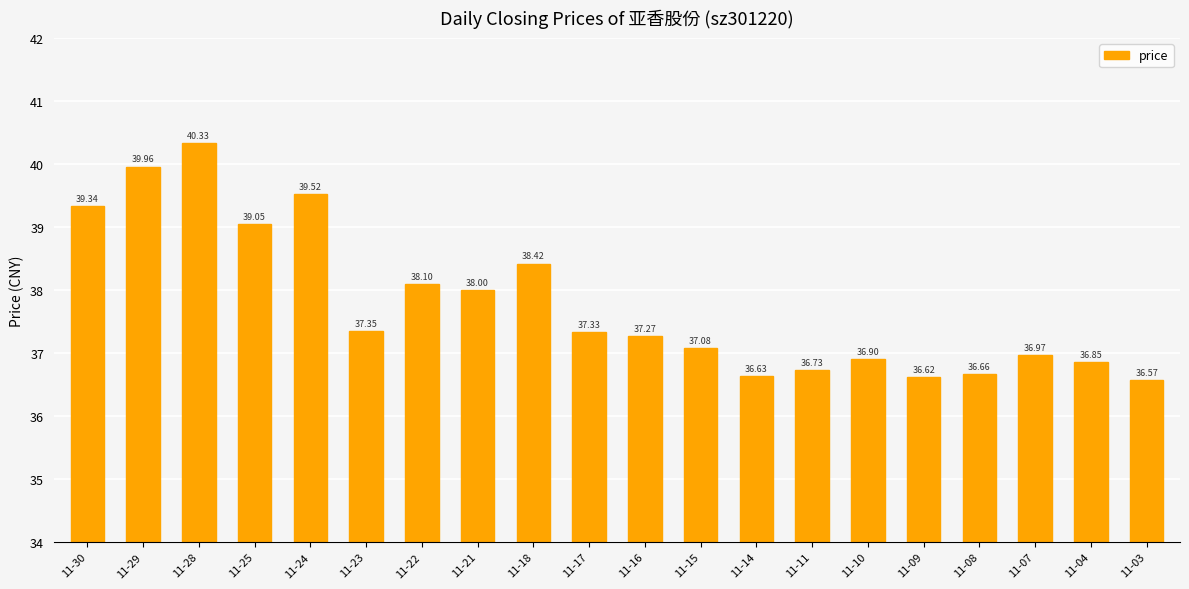

What is the minimum value shown in the chart?

36.6